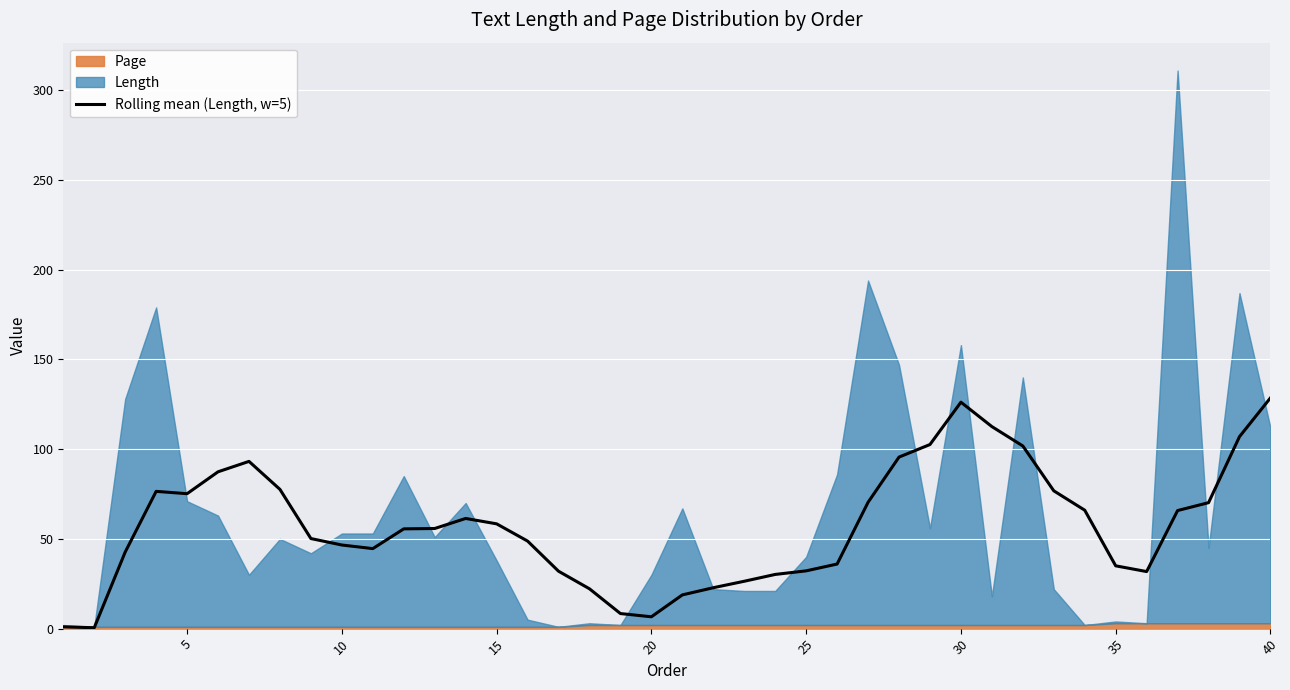

Is it true that Rolling mean (Length, w=5) equals 126.2 at 30?

True